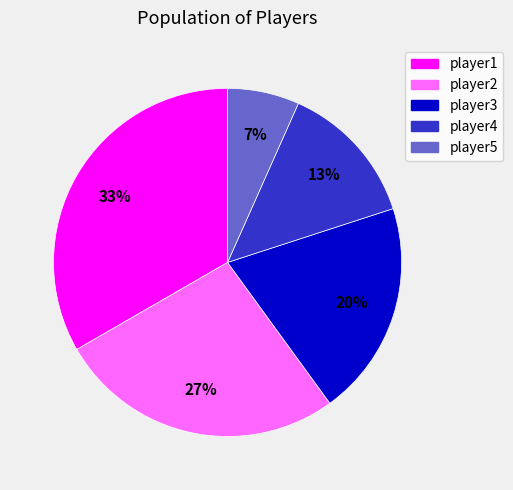

Is there a majority slice in this chart?

No